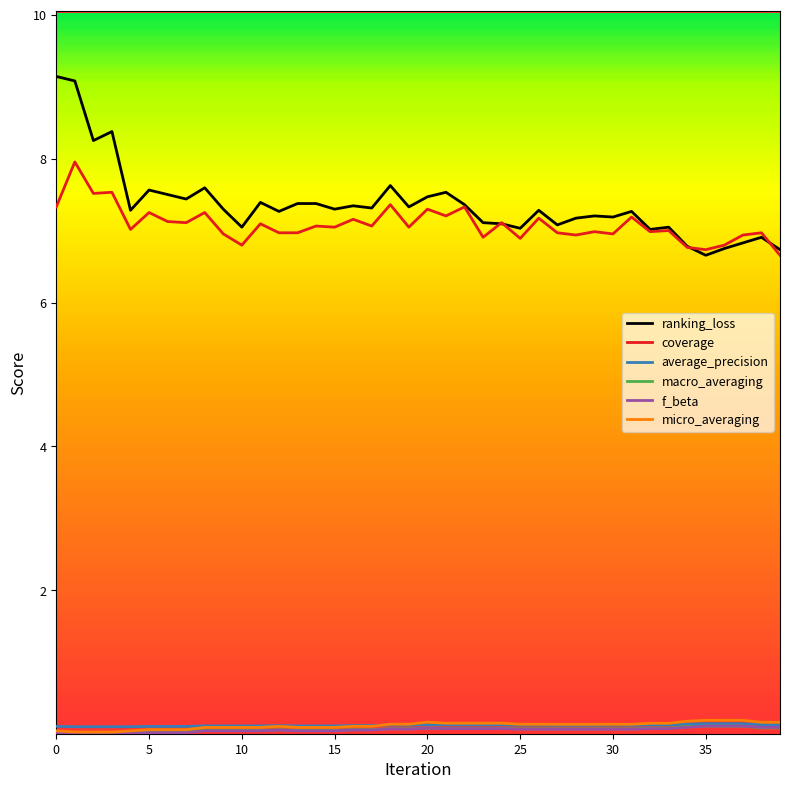

Which series has the widest spread of values?

ranking_loss